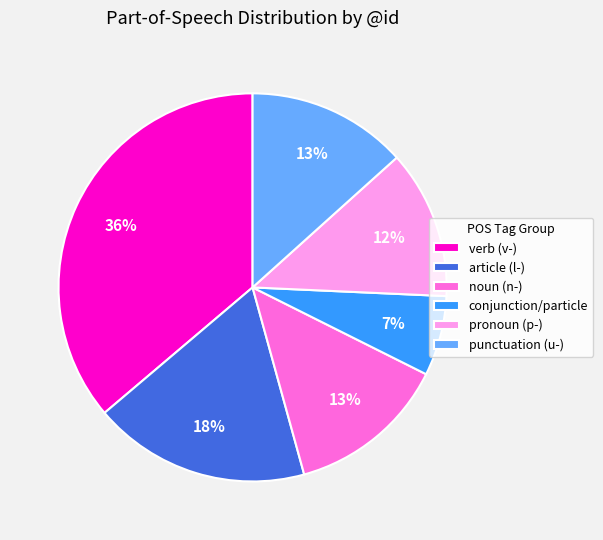

Is there any slice that represents more than half of the pie?

No